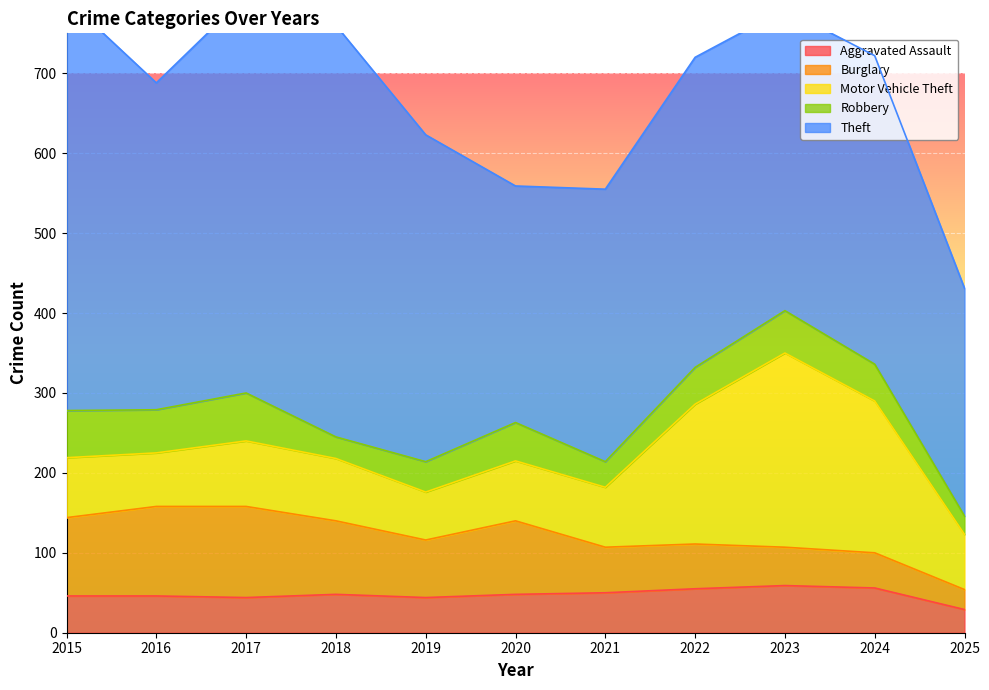

At which label does Theft reach its minimum?

2025